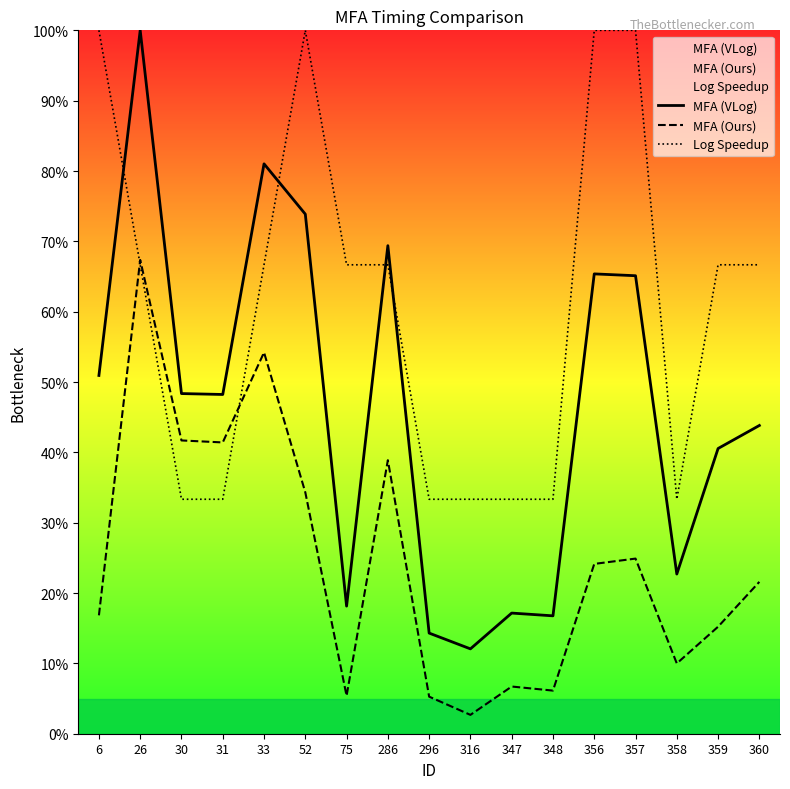

True or false: Log Speedup has more than 0 points higher than both neighbors.

True